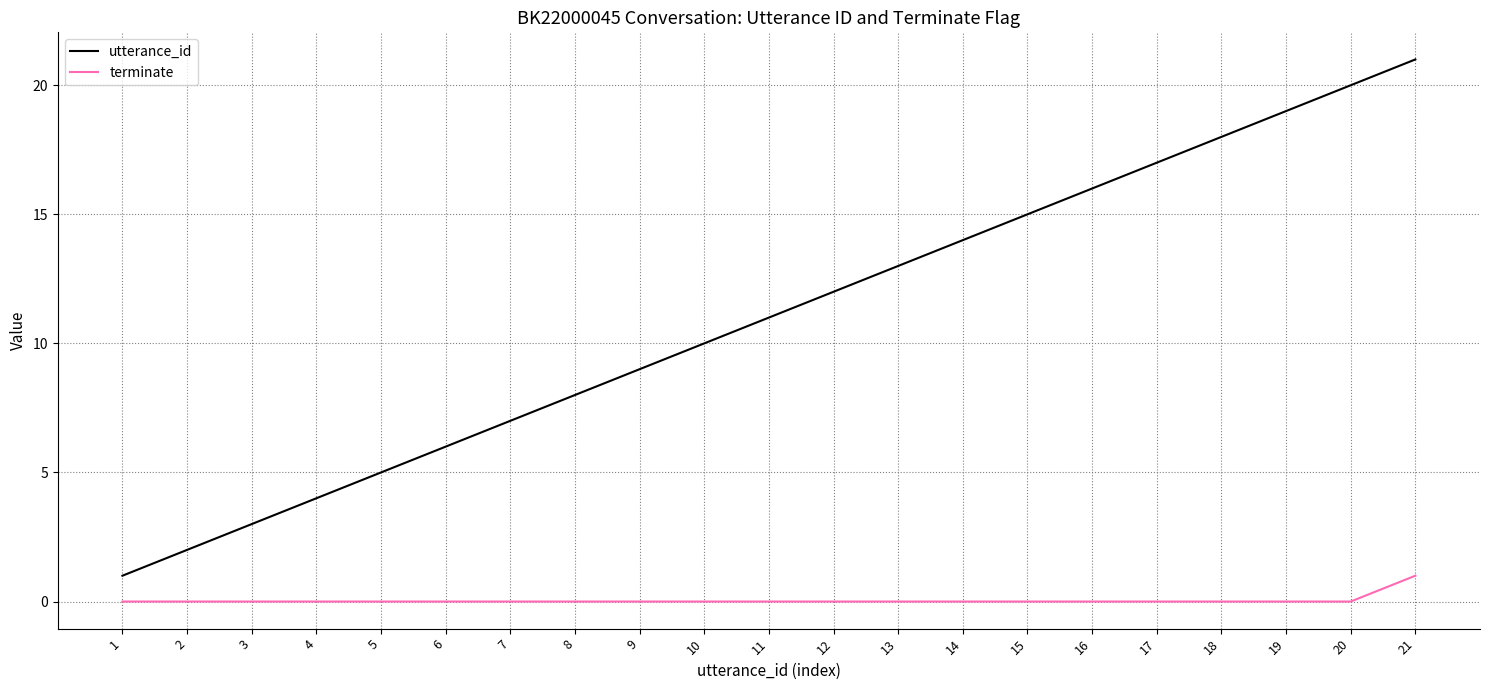

At which category is the sum across all series the highest?

21